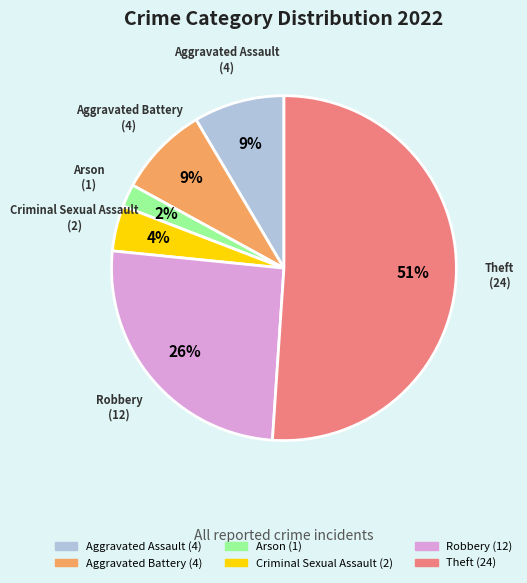

Does Robbery represent more than half of the total?

No